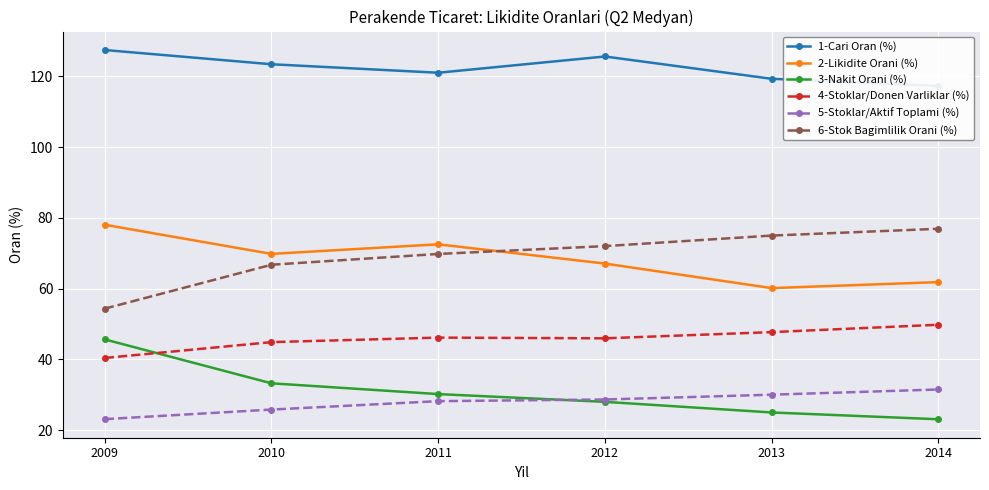

Which has a higher value, 2012 or 2011?

2012